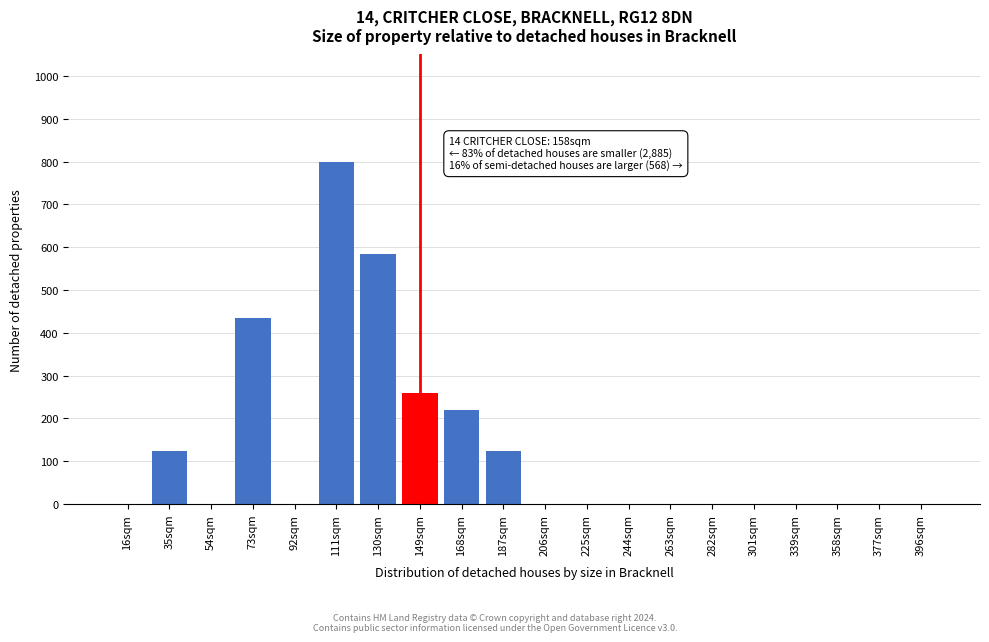

Reading left to right, list all the values displayed in this chart.

16sqm=0	35sqm=125	54sqm=0	73sqm=435	92sqm=0	111sqm=800	130sqm=585	149sqm=260	168sqm=220	187sqm=125	206sqm=0	225sqm=0	244sqm=0	263sqm=0	282sqm=0	301sqm=0	339sqm=0	358sqm=0	377sqm=0	396sqm=0